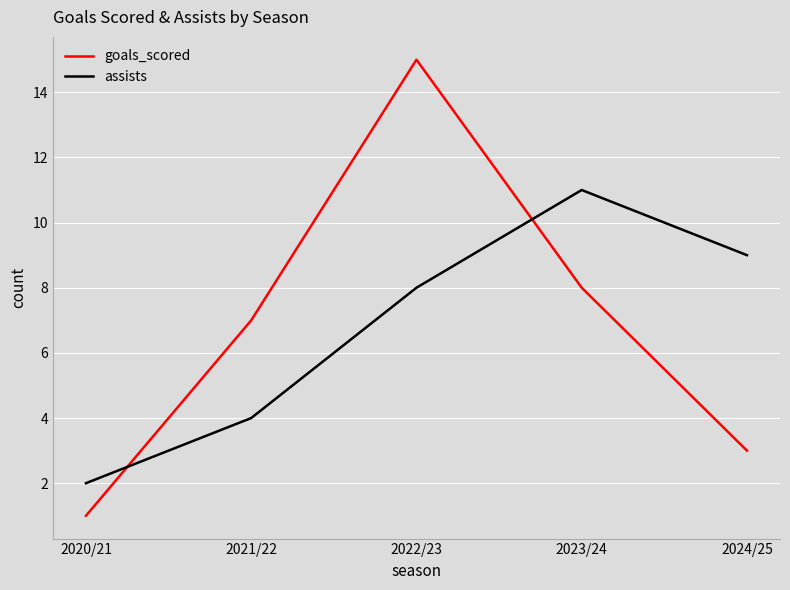

Which category has the lowest value across all series?

2020/21